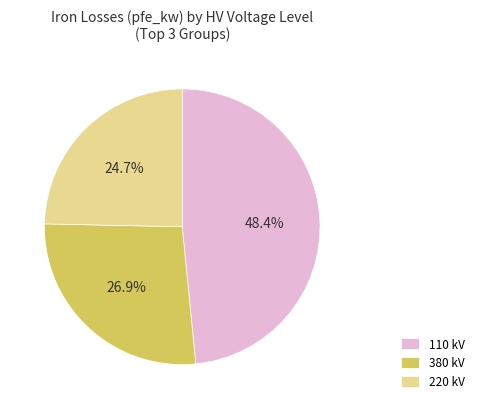

Which category has the smallest portion of the pie?

220 kV